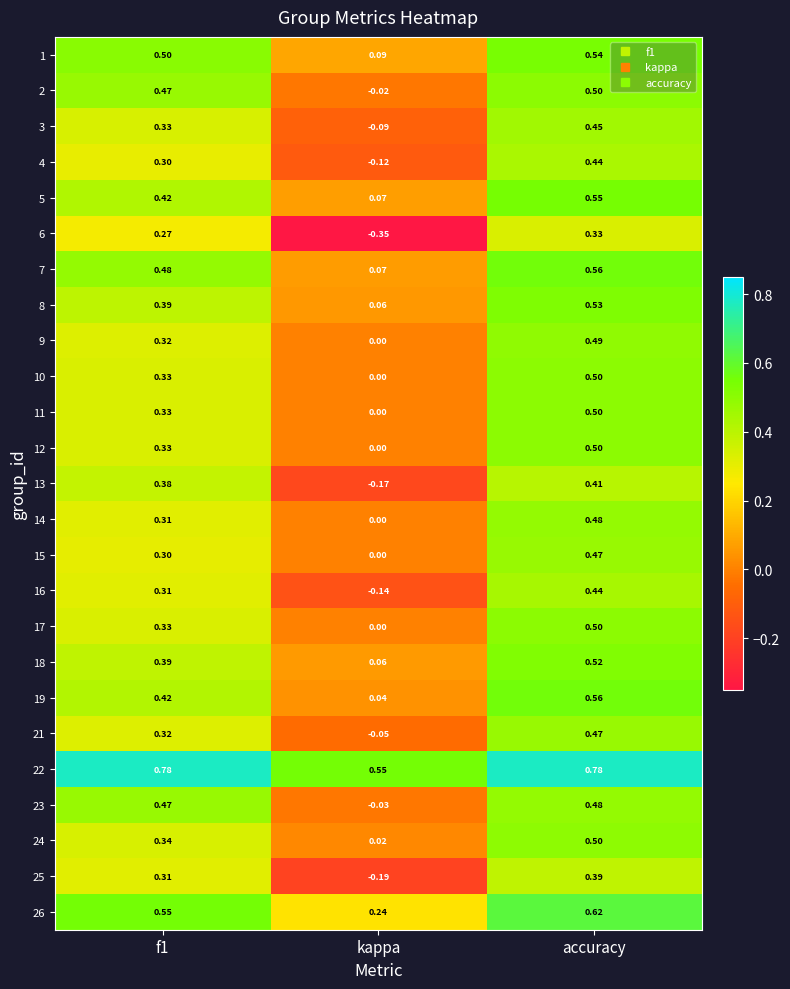

Which category has the lowest value in the 18 series?

kappa